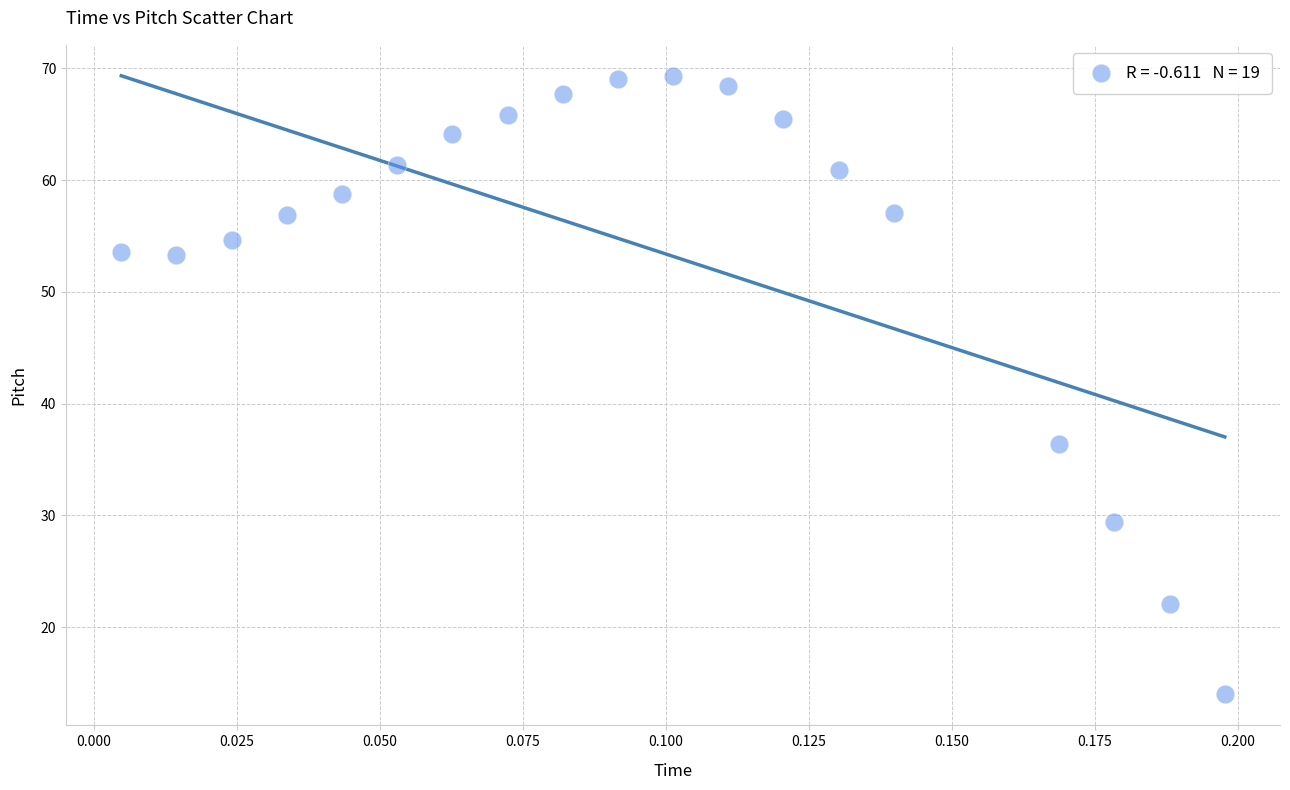

What Y value in the scatter plot is closest to 41?

36.4